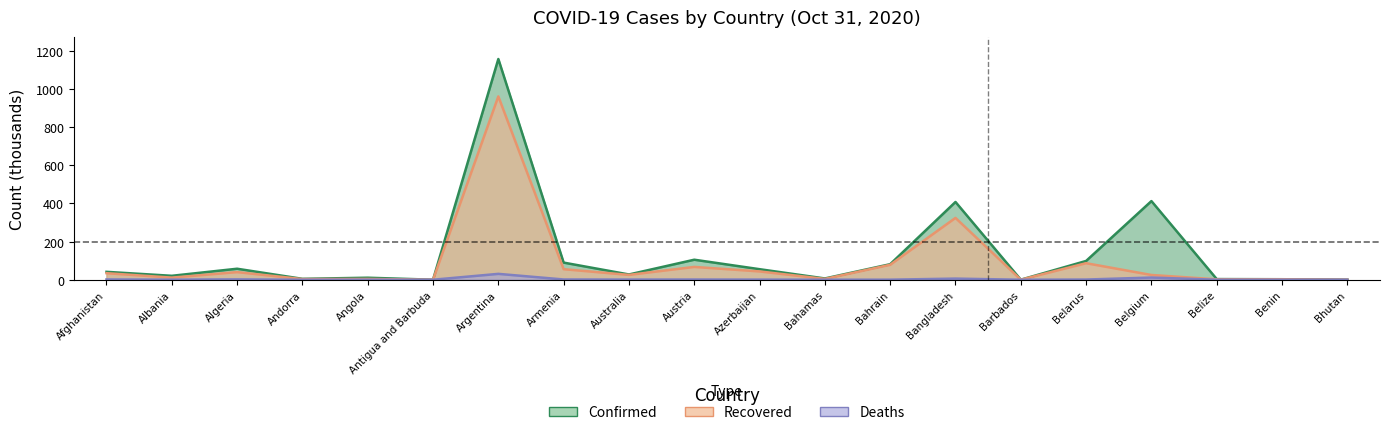

Is it true that Deaths equals 0.0 at Belize?

False